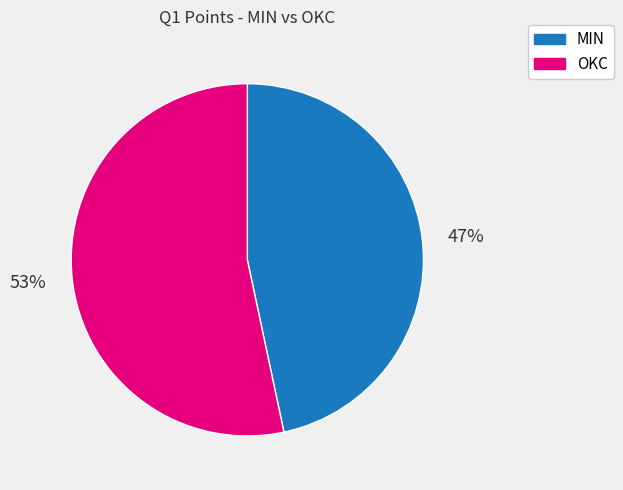

True or false: OKC accounts for 53% of the total.

True